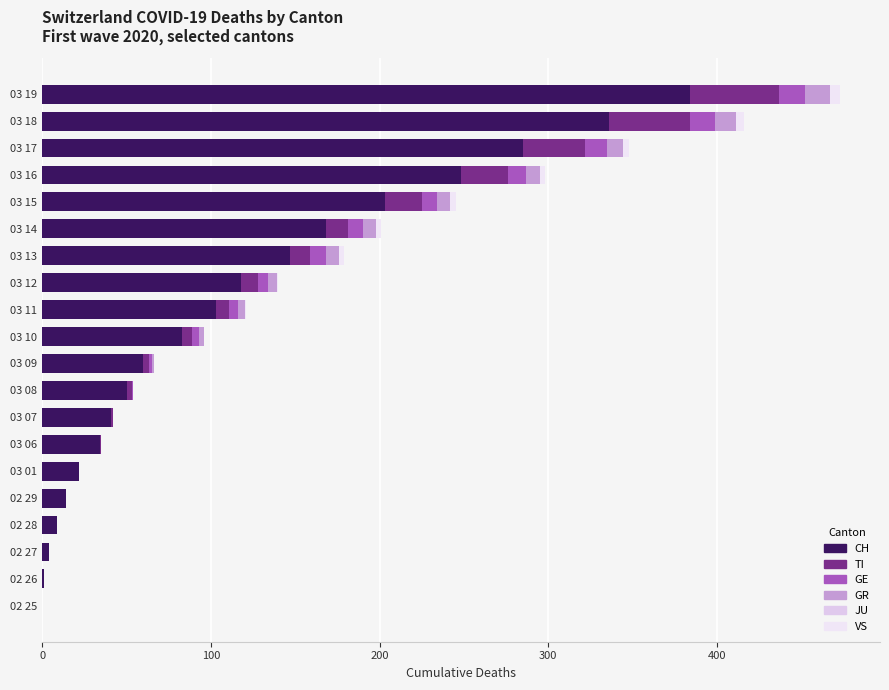

What is the difference between the second highest and second lowest values in the TI series?

48.0